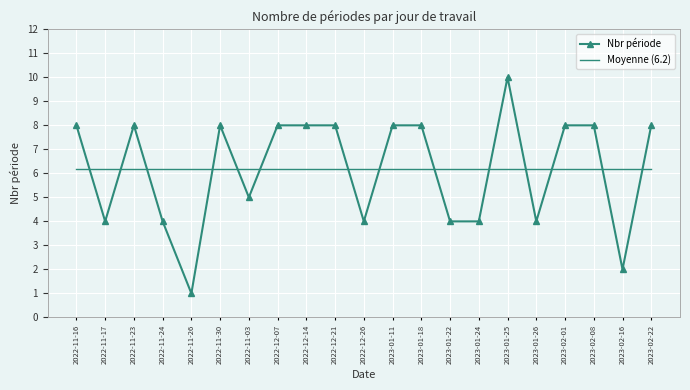

What is the sum of all values?

130